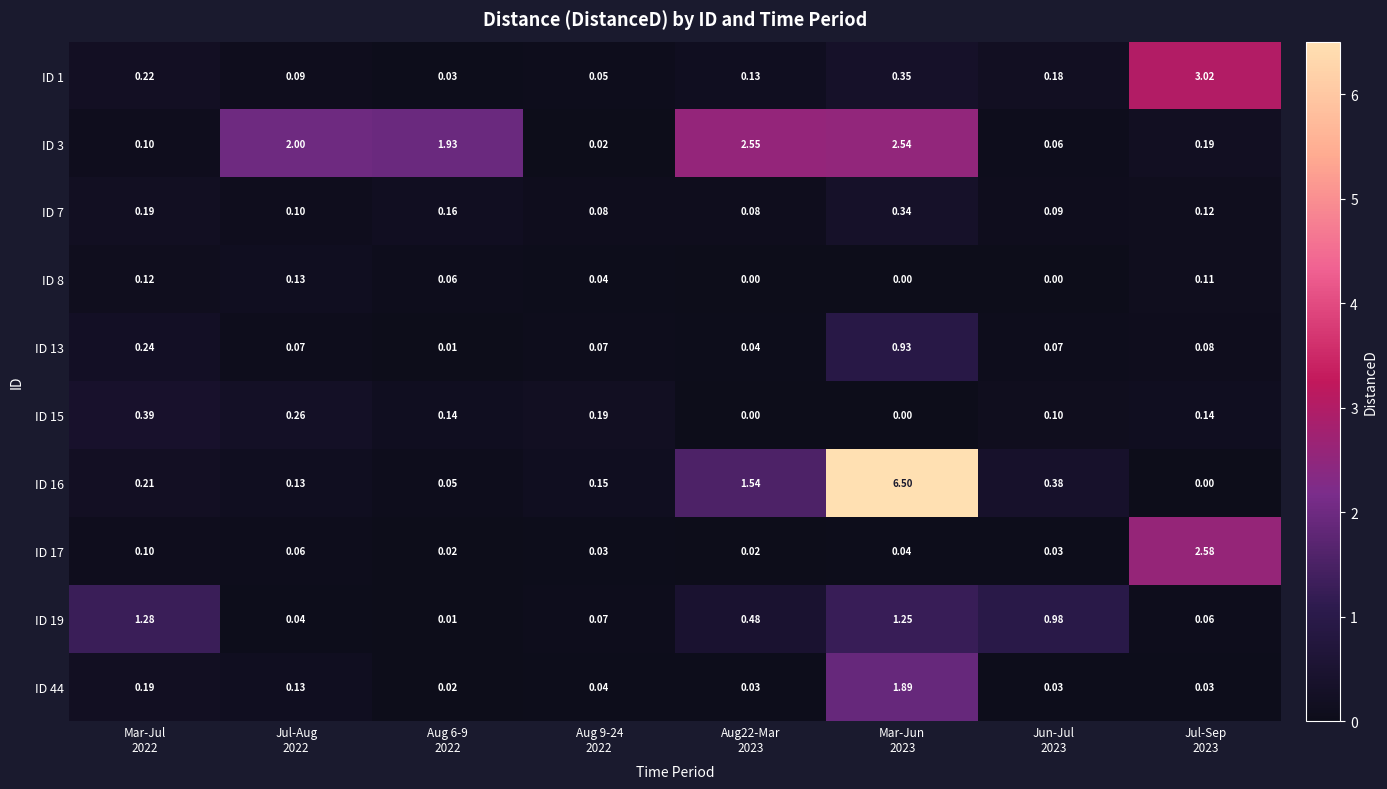

Reading left to right, what are all the values shown in this chart?

ID 1: Mar-Jul
2022=0.2	Jul-Aug
2022=0.1	Aug 6-9
2022=0.0	Aug 9-24
2022=0.1	Aug22-Mar
2023=0.1	Mar-Jun
2023=0.3	Jun-Jul
2023=0.2	Jul-Sep
2023=3.0
ID 3: Mar-Jul
2022=0.1	Jul-Aug
2022=2.0	Aug 6-9
2022=1.9	Aug 9-24
2022=0.0	Aug22-Mar
2023=2.5	Mar-Jun
2023=2.5	Jun-Jul
2023=0.1	Jul-Sep
2023=0.2
ID 7: Mar-Jul
2022=0.2	Jul-Aug
2022=0.1	Aug 6-9
2022=0.2	Aug 9-24
2022=0.1	Aug22-Mar
2023=0.1	Mar-Jun
2023=0.3	Jun-Jul
2023=0.1	Jul-Sep
2023=0.1
ID 8: Mar-Jul
2022=0.1	Jul-Aug
2022=0.1	Aug 6-9
2022=0.1	Aug 9-24
2022=0.0	Aug22-Mar
2023=0.0	Mar-Jun
2023=0.0	Jun-Jul
2023=0.0	Jul-Sep
2023=0.1
ID 13: Mar-Jul
2022=0.2	Jul-Aug
2022=0.1	Aug 6-9
2022=0.0	Aug 9-24
2022=0.1	Aug22-Mar
2023=0.0	Mar-Jun
2023=0.9	Jun-Jul
2023=0.1	Jul-Sep
2023=0.1
ID 15: Mar-Jul
2022=0.4	Jul-Aug
2022=0.3	Aug 6-9
2022=0.1	Aug 9-24
2022=0.2	Aug22-Mar
2023=0.0	Mar-Jun
2023=0.0	Jun-Jul
2023=0.1	Jul-Sep
2023=0.1
ID 16: Mar-Jul
2022=0.2	Jul-Aug
2022=0.1	Aug 6-9
2022=0.1	Aug 9-24
2022=0.1	Aug22-Mar
2023=1.5	Mar-Jun
2023=6.5	Jun-Jul
2023=0.4	Jul-Sep
2023=0.0
ID 17: Mar-Jul
2022=0.1	Jul-Aug
2022=0.1	Aug 6-9
2022=0.0	Aug 9-24
2022=0.0	Aug22-Mar
2023=0.0	Mar-Jun
2023=0.0	Jun-Jul
2023=0.0	Jul-Sep
2023=2.6
ID 19: Mar-Jul
2022=1.3	Jul-Aug
2022=0.0	Aug 6-9
2022=0.0	Aug 9-24
2022=0.1	Aug22-Mar
2023=0.5	Mar-Jun
2023=1.2	Jun-Jul
2023=1.0	Jul-Sep
2023=0.1
ID 44: Mar-Jul
2022=0.2	Jul-Aug
2022=0.1	Aug 6-9
2022=0.0	Aug 9-24
2022=0.0	Aug22-Mar
2023=0.0	Mar-Jun
2023=1.9	Jun-Jul
2023=0.0	Jul-Sep
2023=0.0